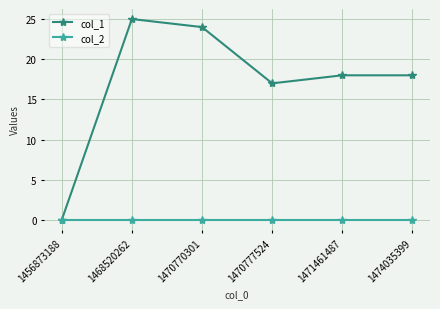

Reading left to right, list all the values displayed in this chart.

col_1: 0	25	24	17	18	18
col_2: 0	0	0	0	0	0